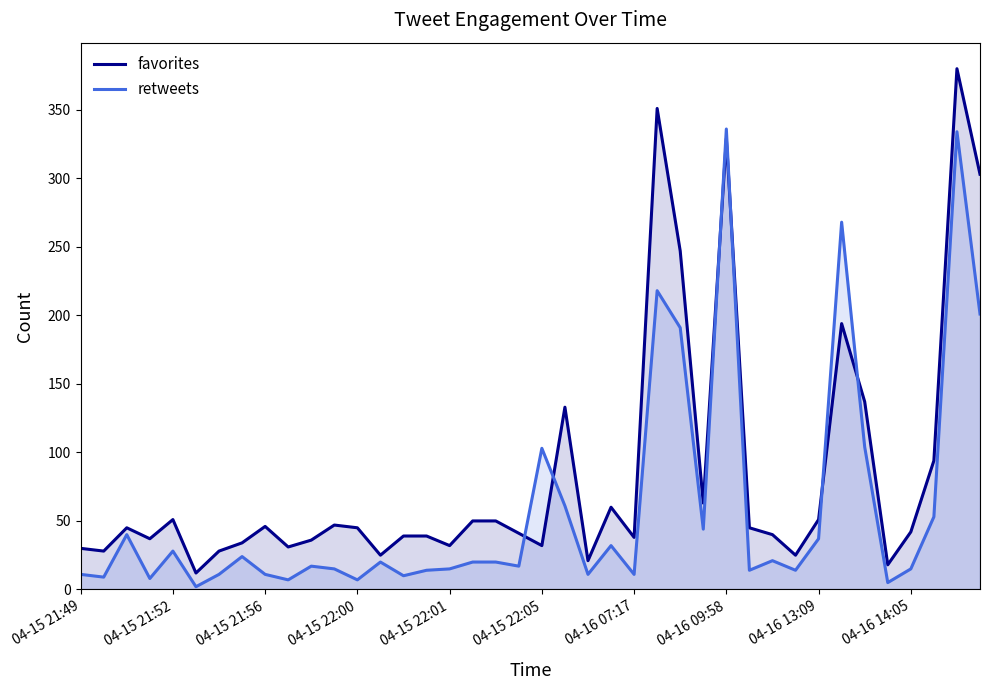

Which series ends up on top after the final intersection of favorites and retweets?

favorites